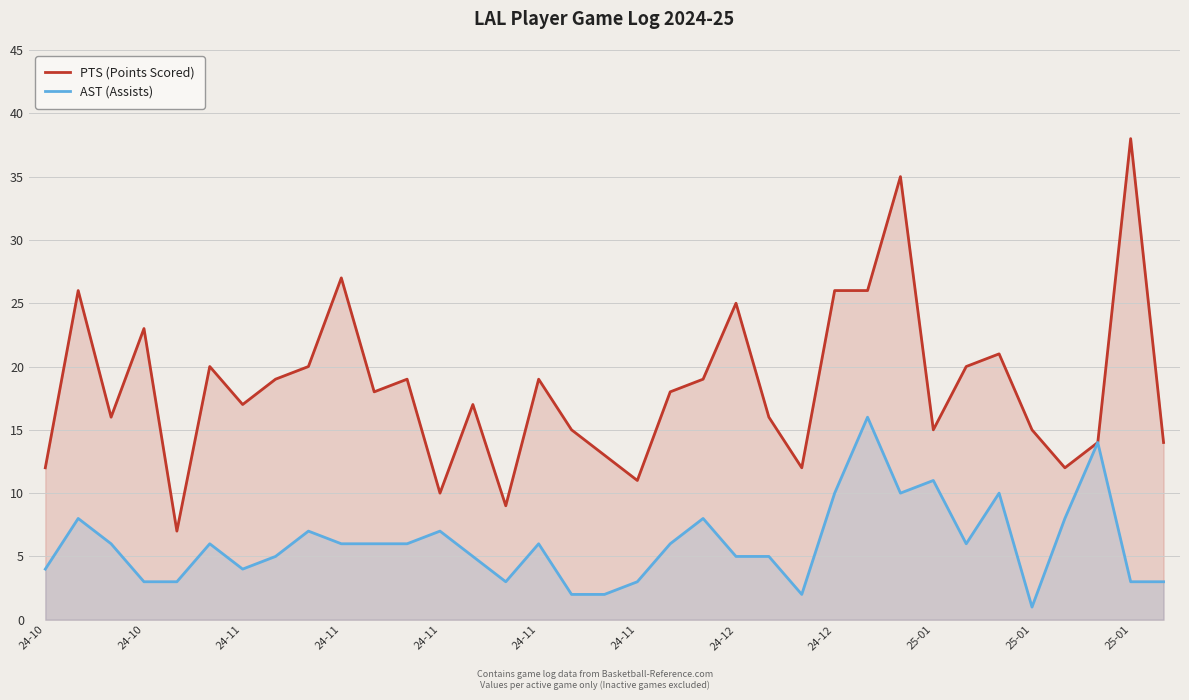

The PTS (Points Scored) series shows 19 at 24-12. True or false?

True